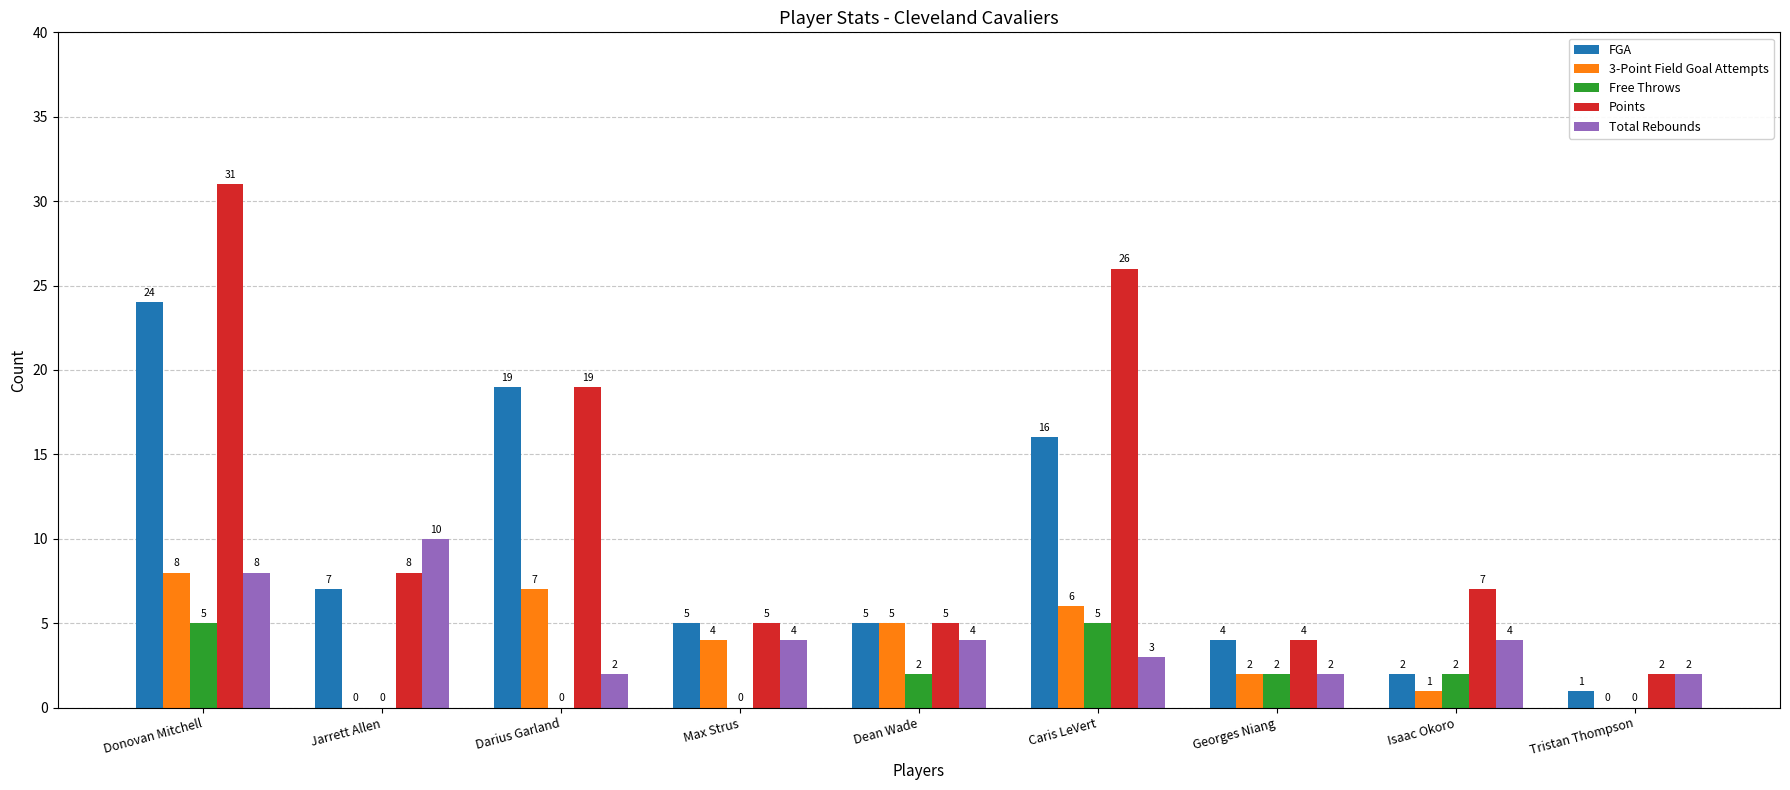

Reading right to left, extract all data points from this chart.

FGA: 1	2	4	16	5	5	19	7	24
3-Point Field Goal Attempts: 0	1	2	6	5	4	7	0	8
Free Throws: 0	2	2	5	2	0	0	0	5
Points: 2	7	4	26	5	5	19	8	31
Total Rebounds: 2	4	2	3	4	4	2	10	8